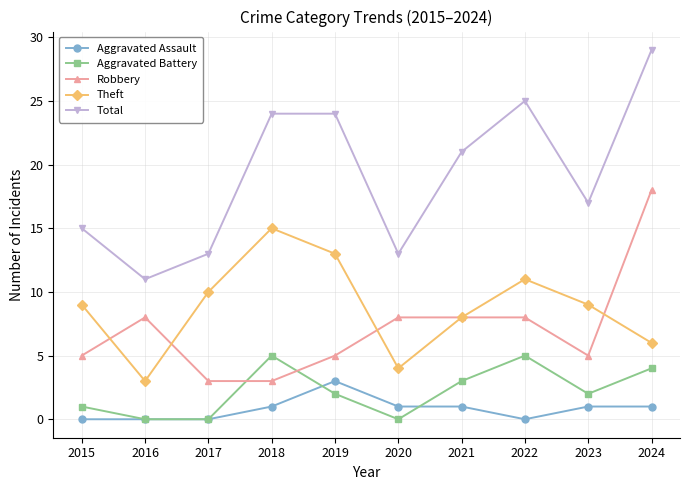

List the series in order of their peak value, highest first.

Total, Robbery, Theft, Aggravated Battery, Aggravated Assault